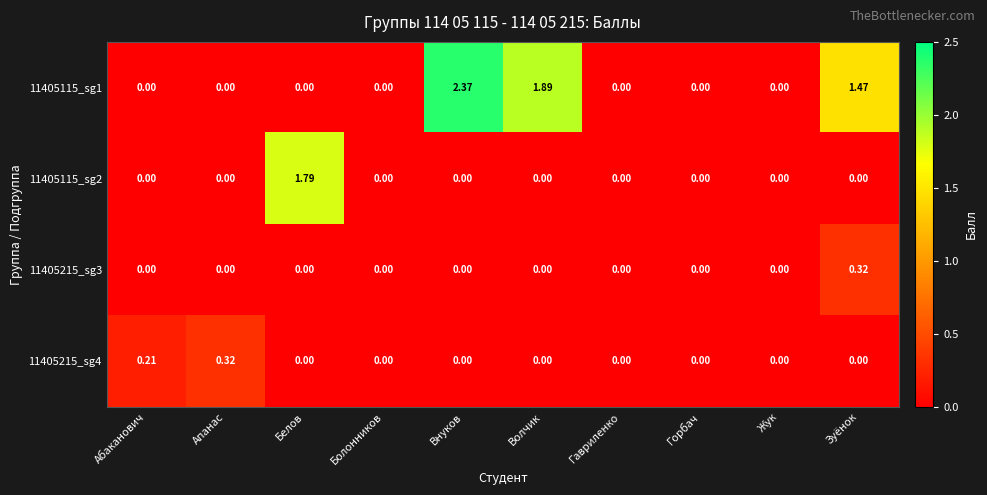

Between Волчик and Гавриленко, which series saw the biggest shift?

11405115_sg1